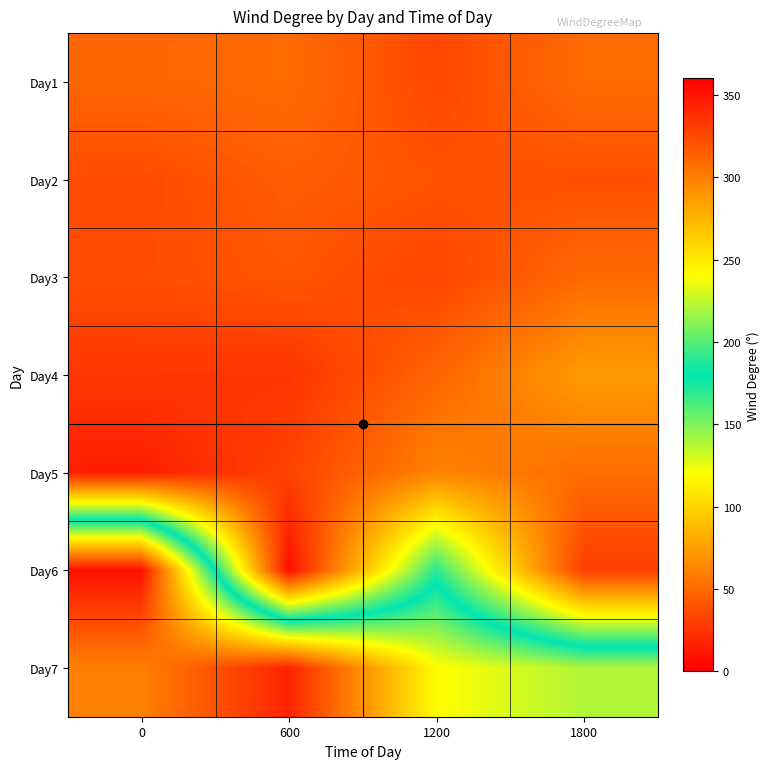

How many distinct data groups are displayed?

7